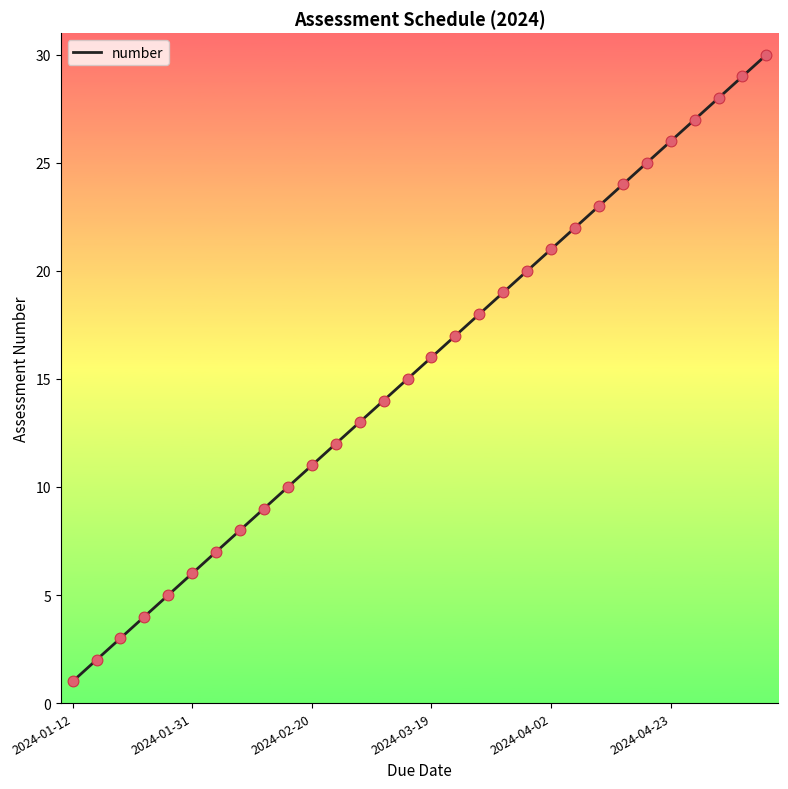

What is the greatest value displayed?

30